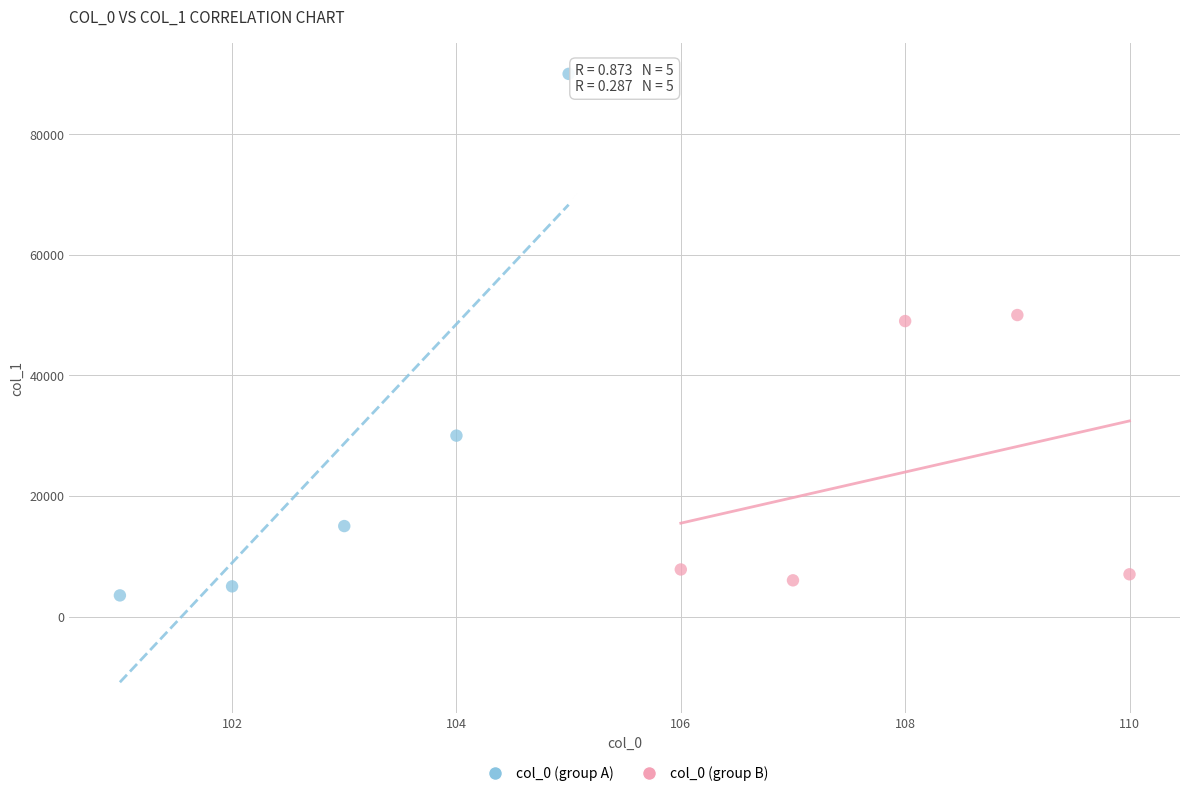

Which series has the widest spread of Y values?

col_0 (group A)